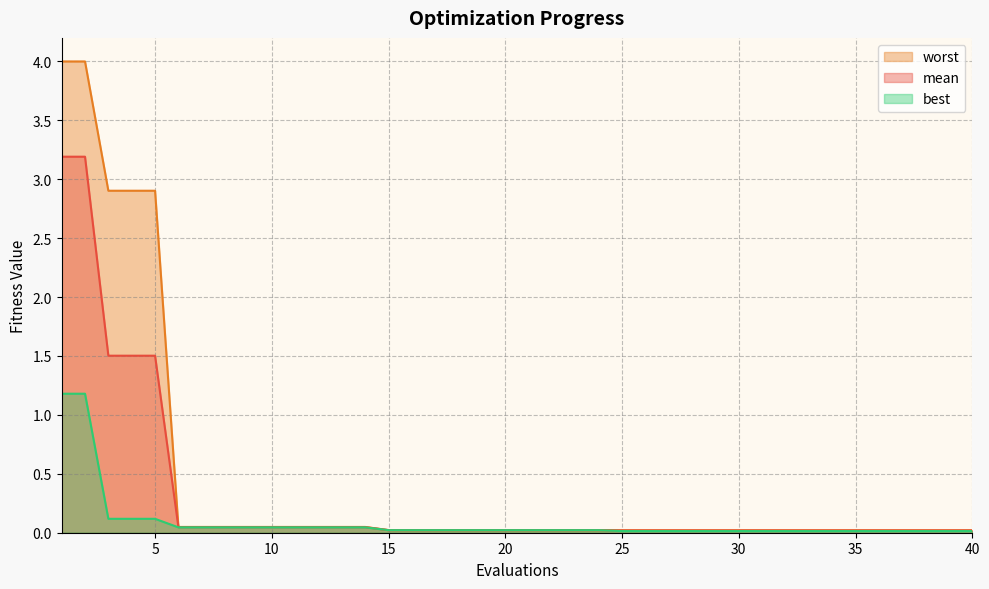

What is the greatest value displayed?

4.0